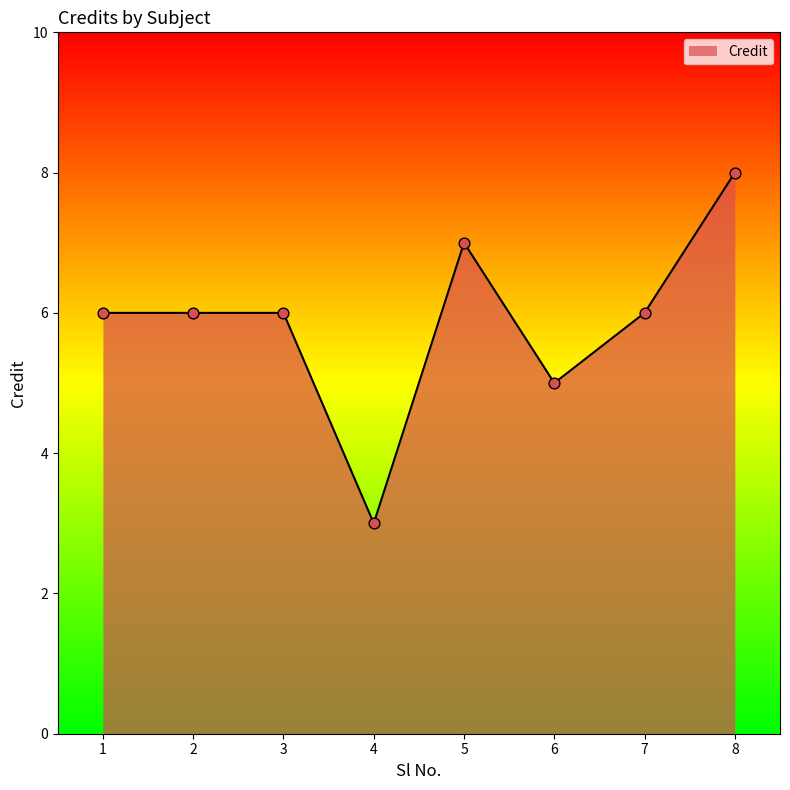

What is the change in value from 6 to 8?

+3